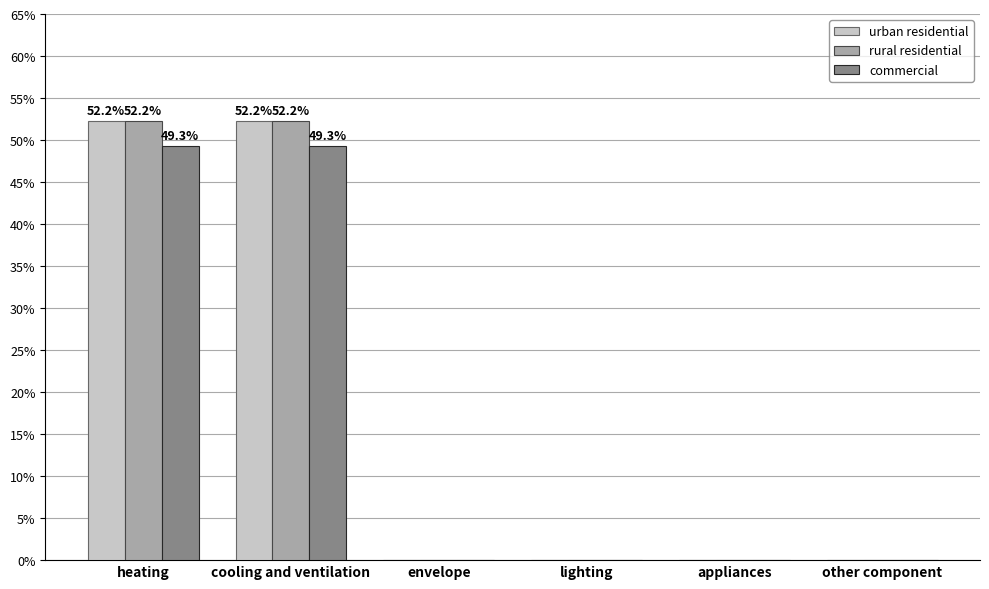

Are the bars horizontal?

No